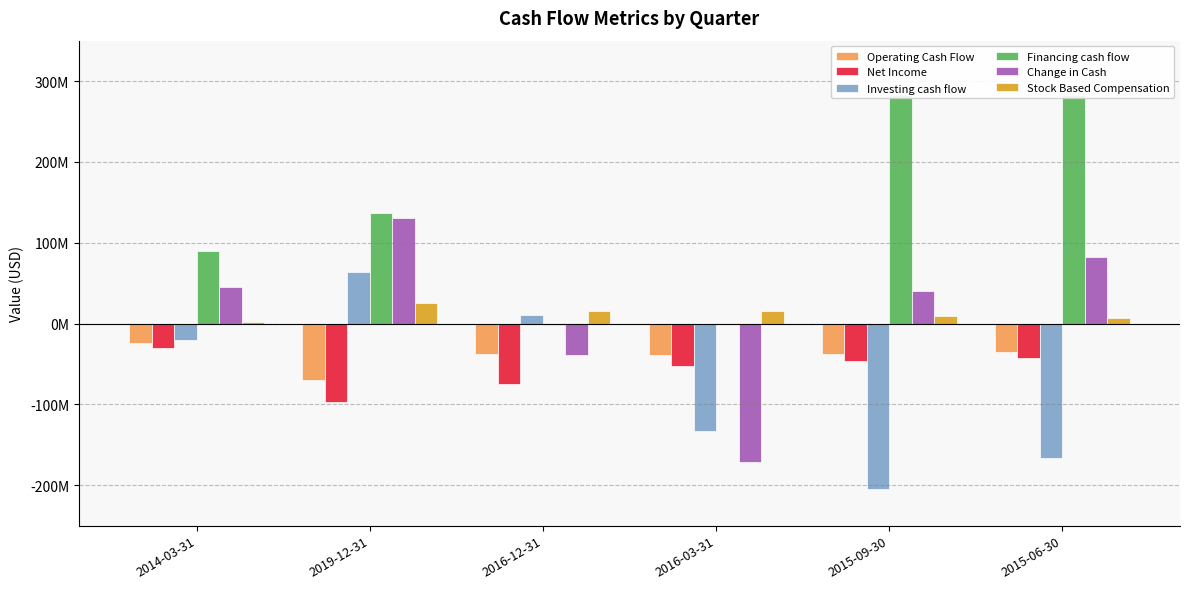

Reading left to right, what are all the values shown in this chart?

Operating Cash Flow: 2014-03-31=-24591000	2019-12-31=-70341000	2016-12-31=-37389000	2016-03-31=-38696000	2015-09-30=-37915000	2015-06-30=-34716000
Net Income: 2014-03-31=-29723000	2019-12-31=-97165000	2016-12-31=-74978000	2016-03-31=-52903000	2015-09-30=-46119000	2015-06-30=-43124000
Investing cash flow: 2014-03-31=-19850000	2019-12-31=64231000	2016-12-31=10118000	2016-03-31=-132482000	2015-09-30=-204296000	2015-06-30=-166252000
Financing cash flow: 2014-03-31=89193000	2019-12-31=136195000	2016-12-31=-1559000	2016-03-31=-256000	2015-09-30=282803000	2015-06-30=282811000
Change in Cash: 2014-03-31=44752000	2019-12-31=130085000	2016-12-31=-39171000	2016-03-31=-171434000	2015-09-30=40592000	2015-06-30=81843000
Stock Based Compensation: 2014-03-31=1913000	2019-12-31=25884000	2016-12-31=15957000	2016-03-31=15210000	2015-09-30=9394000	2015-06-30=6973000